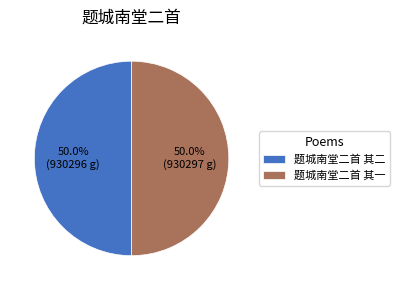

Approximately how many times larger is the value at 题城南堂二首 其二 compared to 题城南堂二首 其一?

1.0